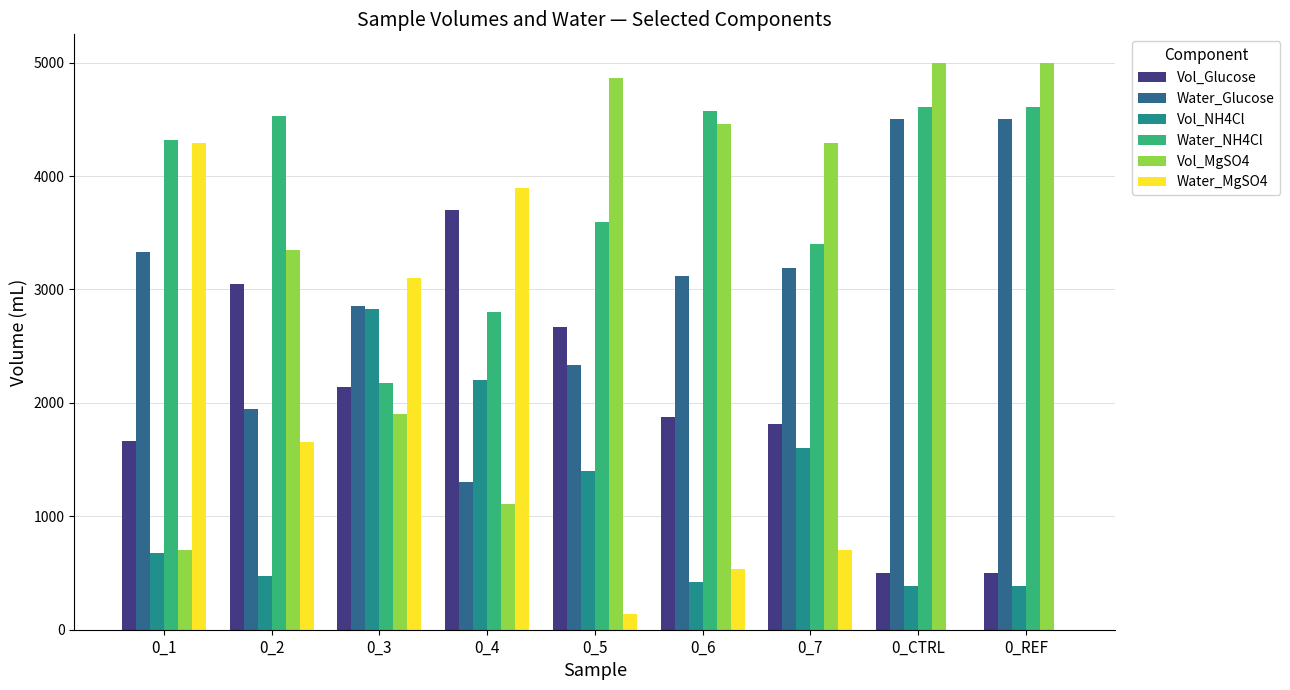

The value of Water_NH4Cl at 0_CTRL is 4610.4. True or false?

True